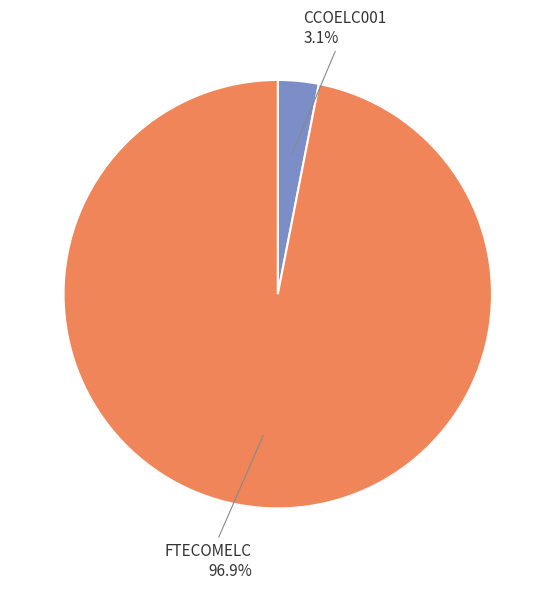

What portion of the pie excludes CCOELC001?

96.9%